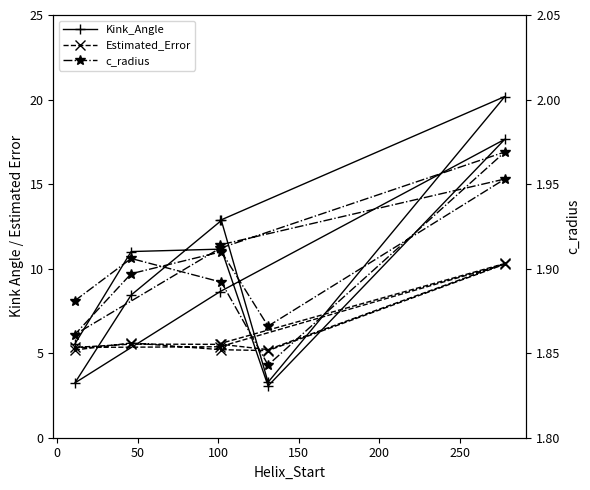

Reading left to right, list all the values displayed in this chart.

Kink_Angle: 5.5	11.0	11.2	3.1	17.7	8.6	3.2	8.4	12.8	3.3	20.2	12.8
Estimated_Error: 5.2	5.6	5.2	5.2	10.3	5.4	5.3	5.5	5.5	5.2	10.3	5.6
c_radius: 1.9	1.9	1.9	1.8	2.0	1.9	1.9	1.9	1.9	1.9	2.0	1.9